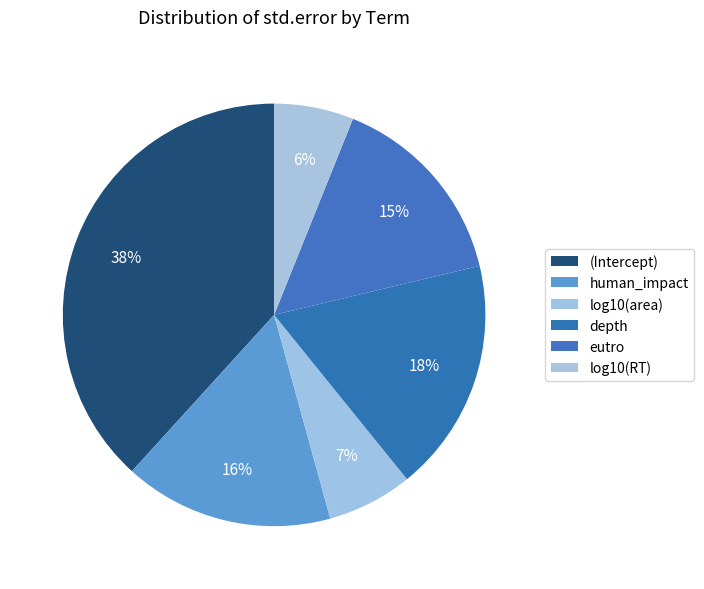

Is it true that (Intercept) is 53% of the pie?

False